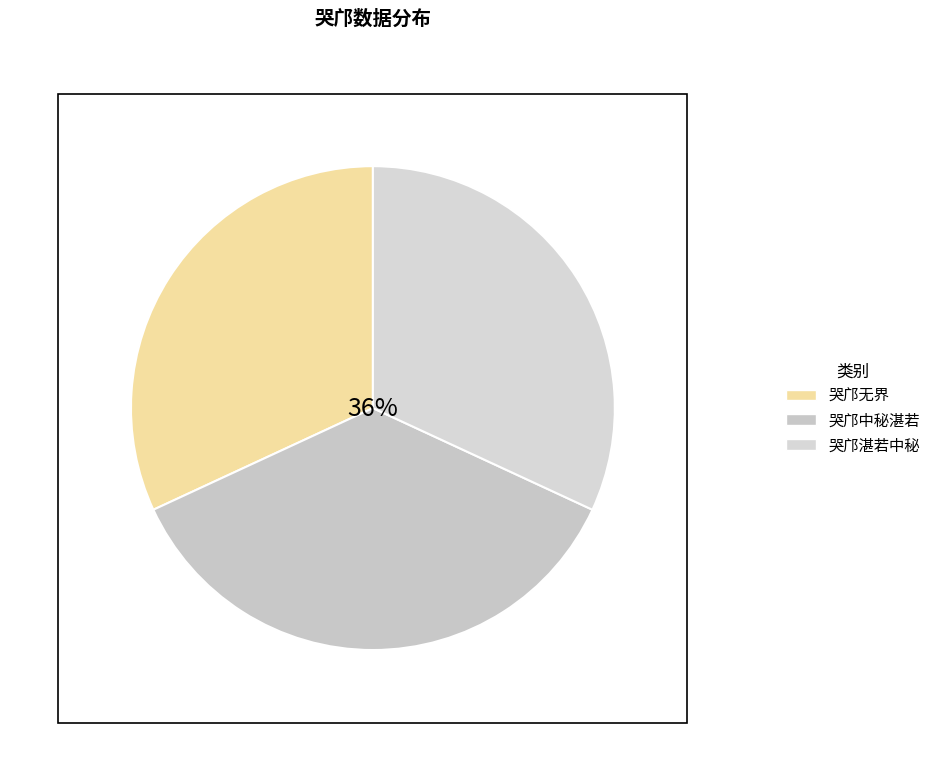

Count the number of slices in the pie.

3